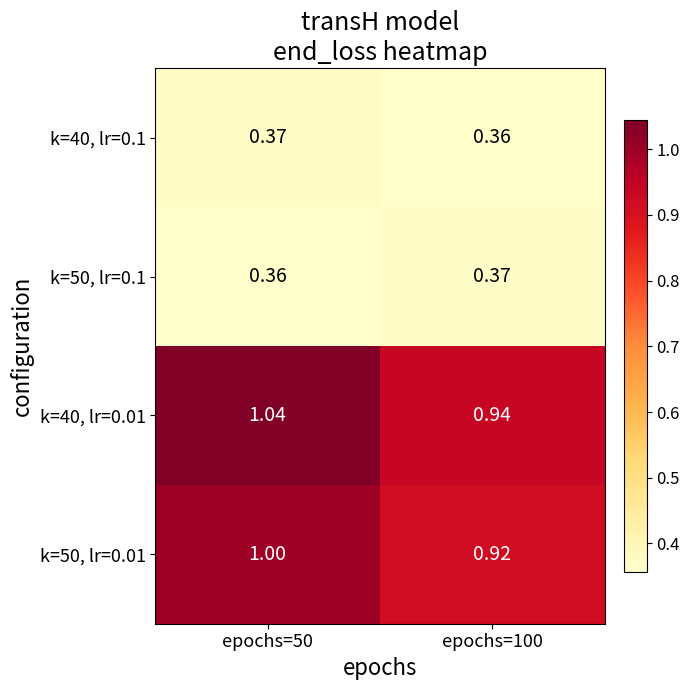

Which series has the largest total across all categories?

k=40, lr=0.01